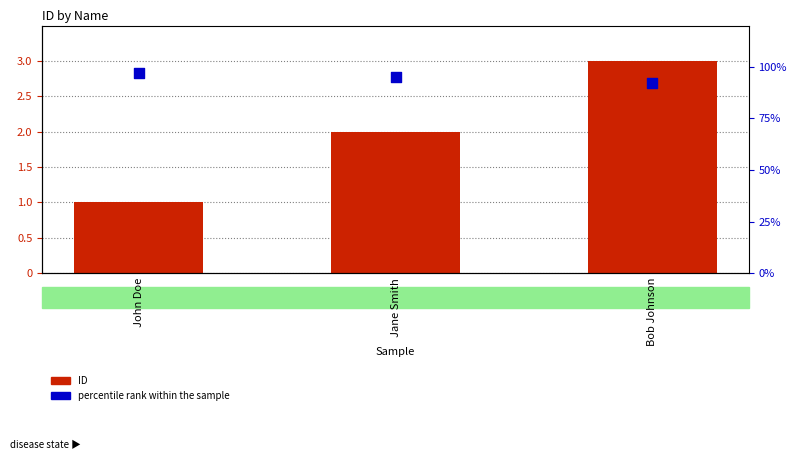

At which category is the sum across all series the highest?

John Doe